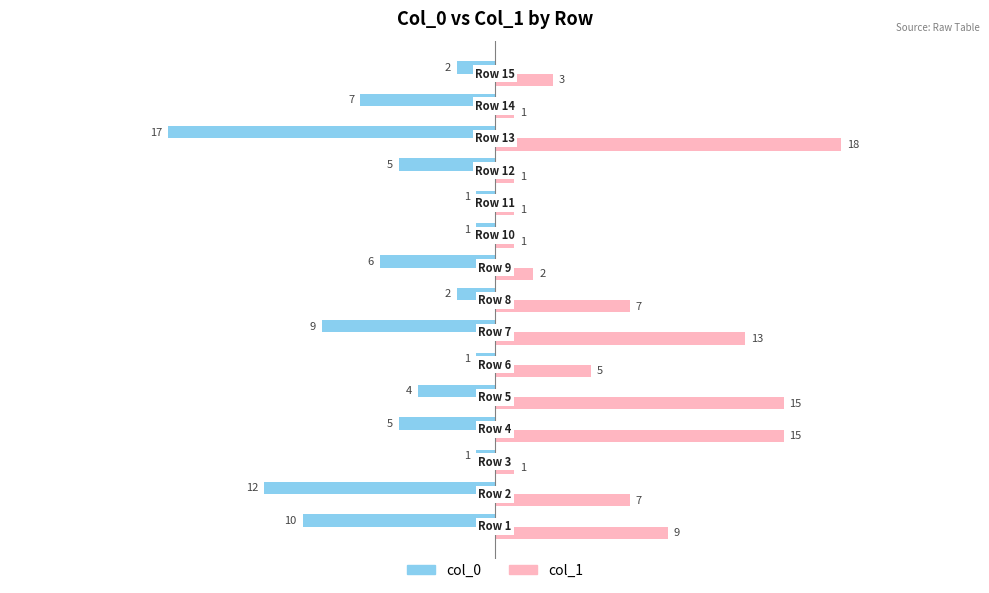

List the series in order of their overall mean, lowest first.

col_0, col_1